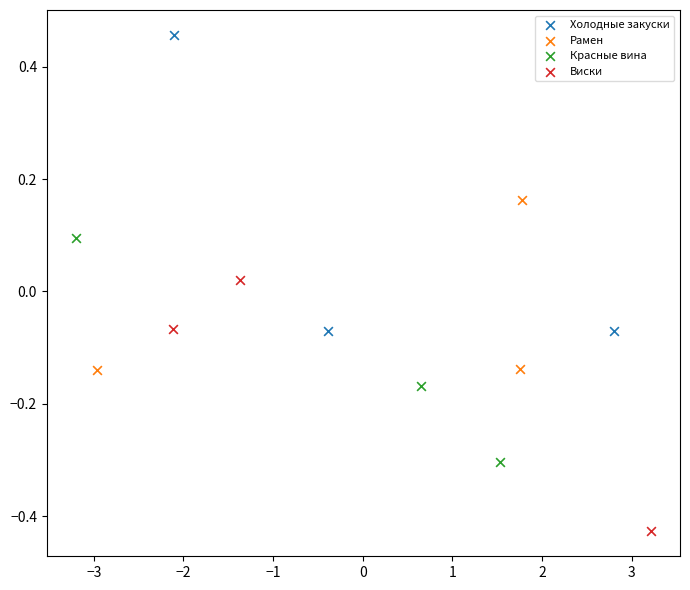

Which series reaches the minimum Y coordinate?

Виски